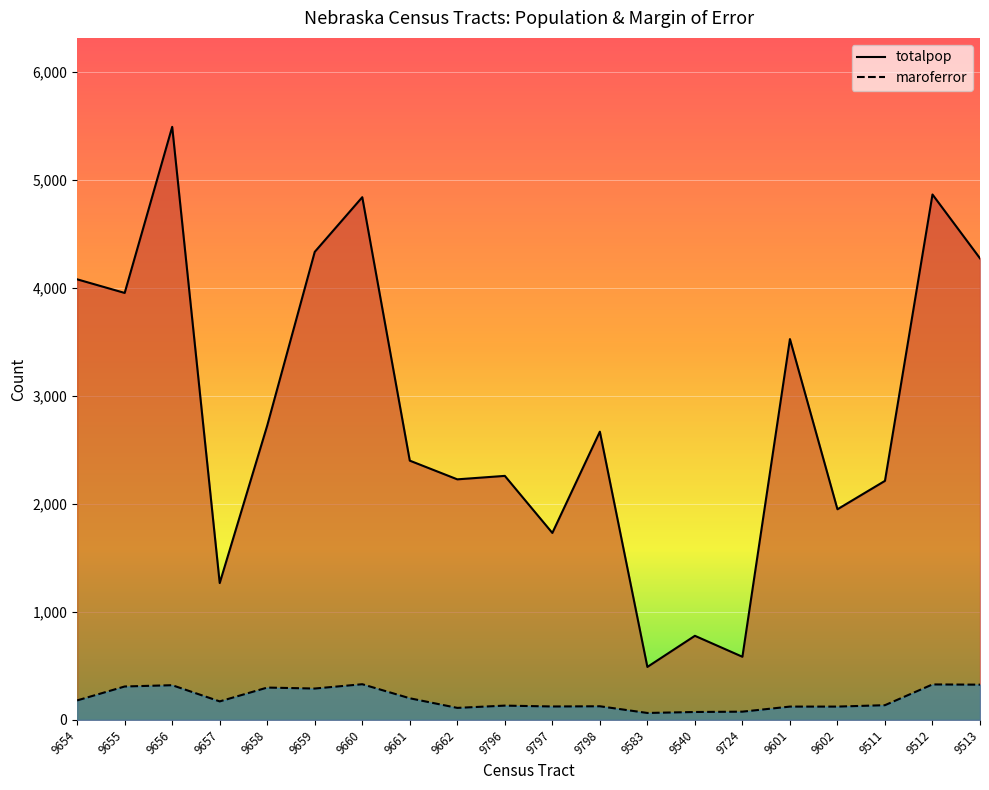

Reading right to left, extract all data points from this chart.

totalpop: 9513=4271	9512=4862	9511=2212	9602=1949	9601=3524	9724=584	9540=778	9583=490	9798=2667	9797=1730	9796=2258	9662=2226	9661=2399	9660=4837	9659=4331	9658=2724	9657=1266	9656=5488	9655=3951	9654=4077
maroferror: 9513=326	9512=328	9511=136	9602=123	9601=123	9724=76	9540=73	9583=64	9798=126	9797=124	9796=132	9662=111	9661=200	9660=330	9659=290	9658=299	9657=171	9656=321	9655=309	9654=180